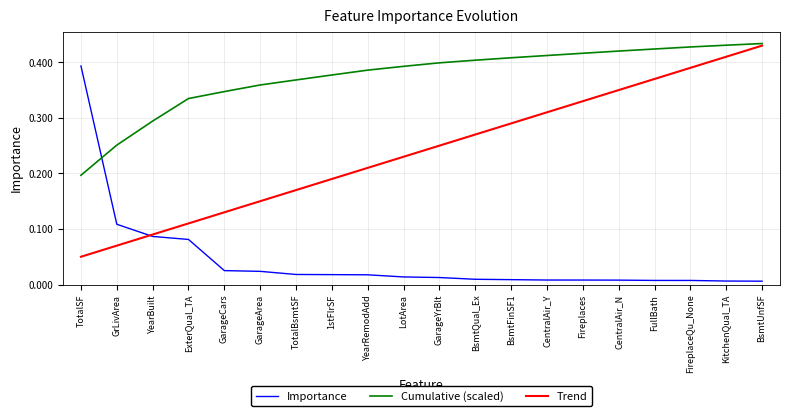

How many intersections are there between Importance and Cumulative (scaled)?

1